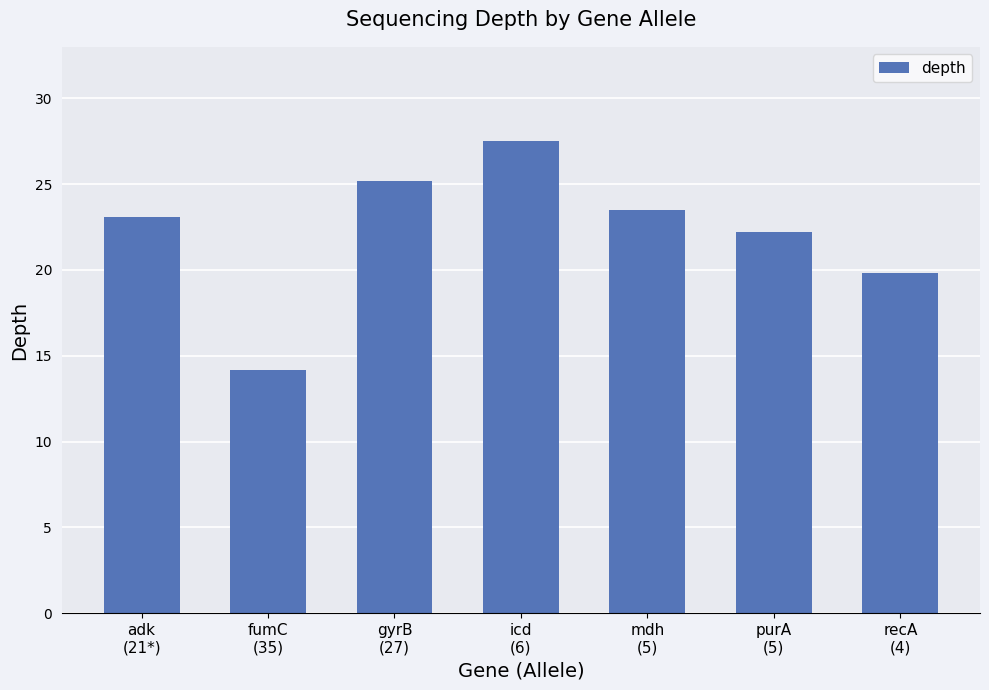

How many data points are less than 23?

3